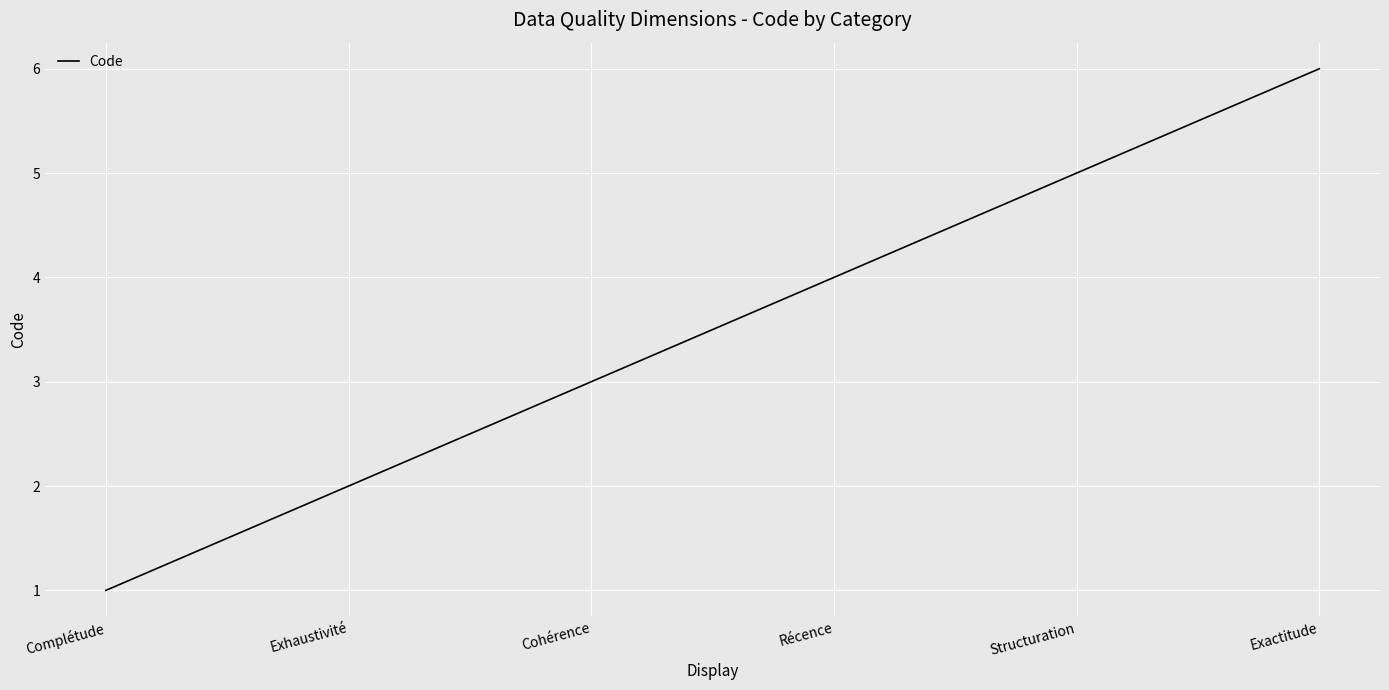

What is the ratio of the value at Cohérence to the value at Exactitude?

0.5